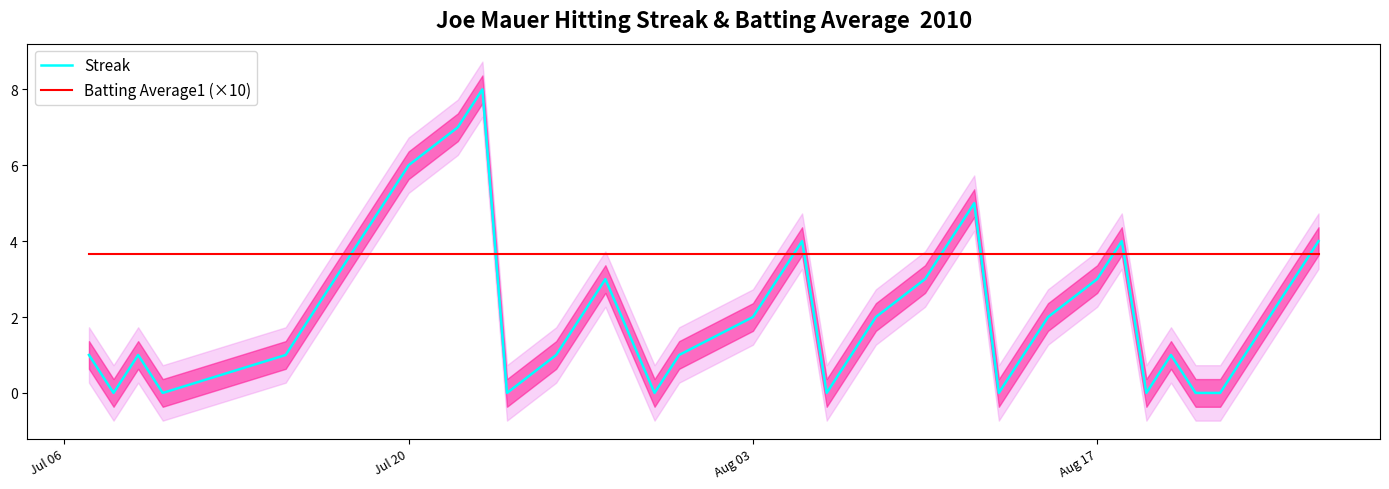

Which series ends up on top after the final intersection of Streak and Batting Average1 (×10)?

Streak